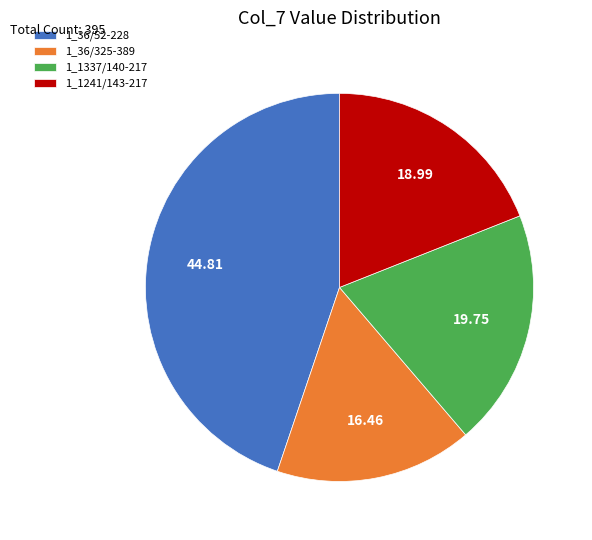

Is there any slice that represents more than half of the pie?

No